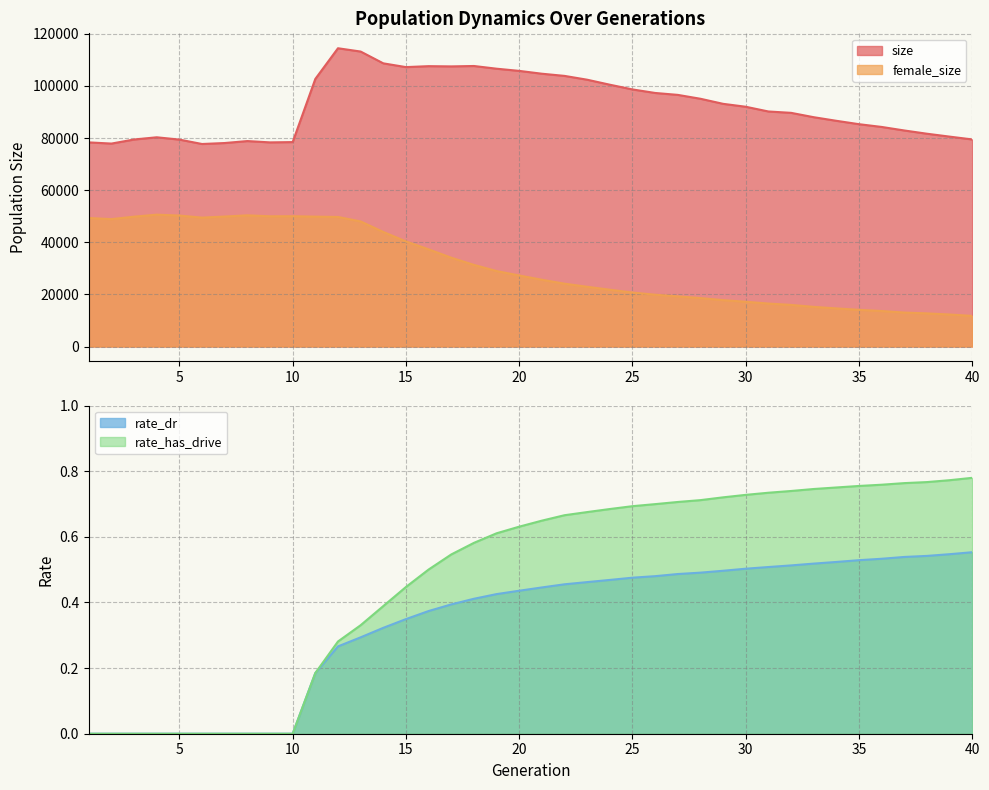

Reading left to right, list all the values displayed in this chart.

size: 1=78343.0	2=77885.0	3=79451.0	4=80299.0	5=79412.0	6=77721.0	7=78095.0	8=78849.0	9=78340.0	10=78455.0	11=102698.0	12=114471.0	13=113205.0	14=108676.0	15=107233.0	16=107598.0	17=107505.0	18=107661.0	19=106623.0	20=105783.0	21=104696.0	22=103860.0	23=102394.0	24=100476.0	25=98666.0	26=97309.0	27=96573.0	28=95082.0	29=93138.0	30=92015.0	31=90202.0	32=89678.0	33=88006.0	34=86624.0	35=85323.0	36=84266.0	37=82909.0	38=81662.0	39=80551.0	40=79468.0
female_size: 1=49312.0	2=48886.0	3=49829.0	4=50603.0	5=50257.0	6=49465.0	7=49880.0	8=50344.0	9=49977.0	10=50003.0	11=49844.0	12=49715.0	13=48001.0	14=43959.0	15=40333.0	16=37291.0	17=34082.0	18=31327.0	19=28962.0	20=27261.0	21=25620.0	22=24110.0	23=22924.0	24=21796.0	25=20711.0	26=19876.0	27=19242.0	28=18596.0	29=17798.0	30=17176.0	31=16483.0	32=15965.0	33=15209.0	34=14626.0	35=14072.0	36=13620.0	37=13027.0	38=12711.0	39=12278.0	40=11741.0
rate_dr: 1=0.0	2=0.0	3=0.0	4=0.0	5=0.0	6=0.0	7=0.0	8=0.0	9=0.0	10=0.0	11=0.2	12=0.3	13=0.3	14=0.3	15=0.3	16=0.4	17=0.4	18=0.4	19=0.4	20=0.4	21=0.4	22=0.5	23=0.5	24=0.5	25=0.5	26=0.5	27=0.5	28=0.5	29=0.5	30=0.5	31=0.5	32=0.5	33=0.5	34=0.5	35=0.5	36=0.5	37=0.5	38=0.5	39=0.5	40=0.6
rate_has_drive: 1=0.0	2=0.0	3=0.0	4=0.0	5=0.0	6=0.0	7=0.0	8=0.0	9=0.0	10=0.0	11=0.2	12=0.3	13=0.3	14=0.4	15=0.4	16=0.5	17=0.5	18=0.6	19=0.6	20=0.6	21=0.6	22=0.7	23=0.7	24=0.7	25=0.7	26=0.7	27=0.7	28=0.7	29=0.7	30=0.7	31=0.7	32=0.7	33=0.7	34=0.8	35=0.8	36=0.8	37=0.8	38=0.8	39=0.8	40=0.8